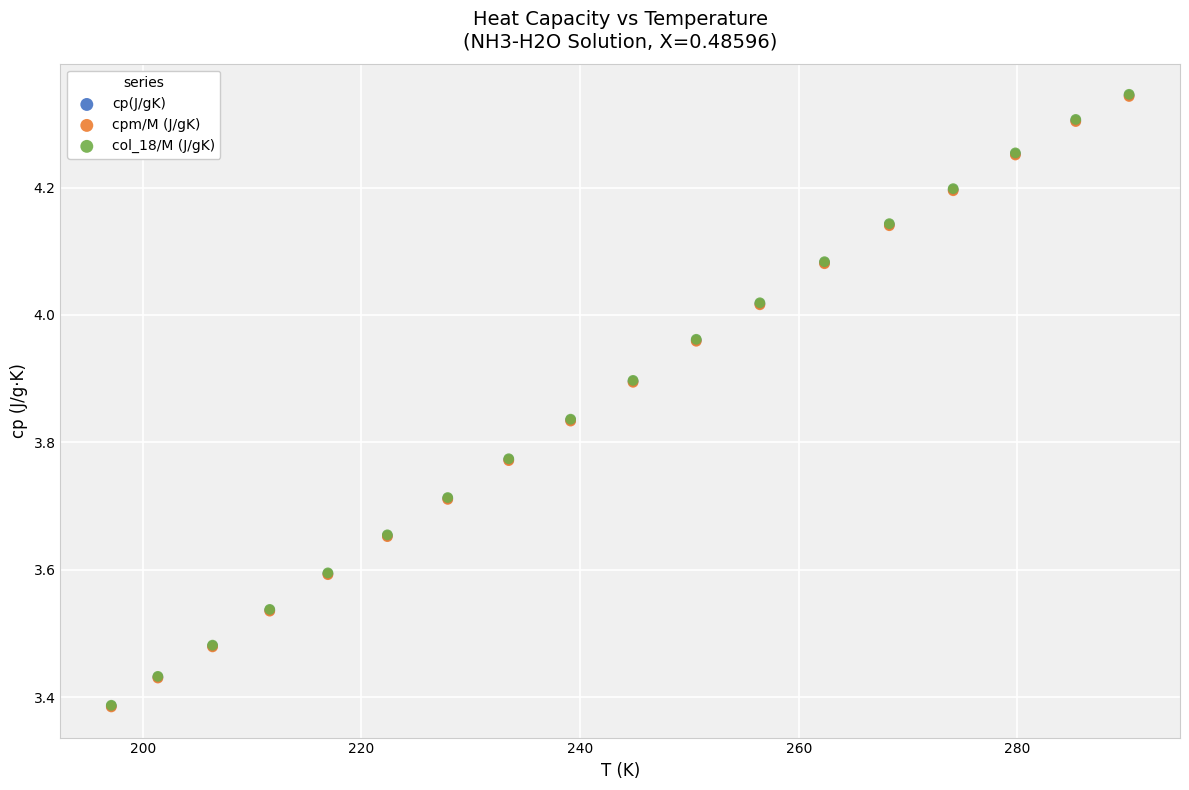

What are all the series names shown in the legend?

cp(J/gK), cpm/M (J/gK), col_18/M (J/gK)